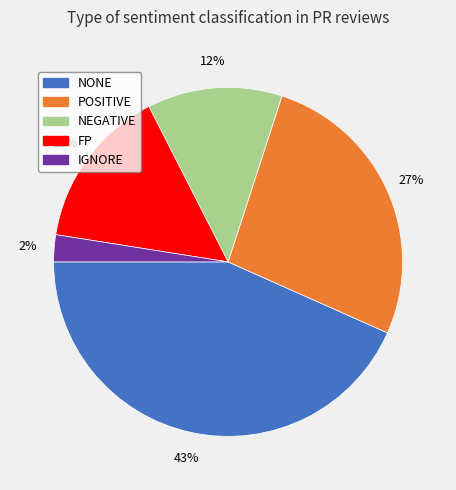

What percentage is the POSITIVE slice, to the nearest percent?

27%